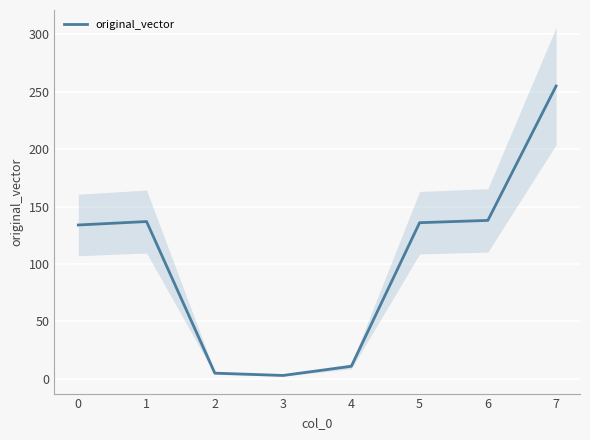

True or false: original_vector has a value of 134 at 0.

True